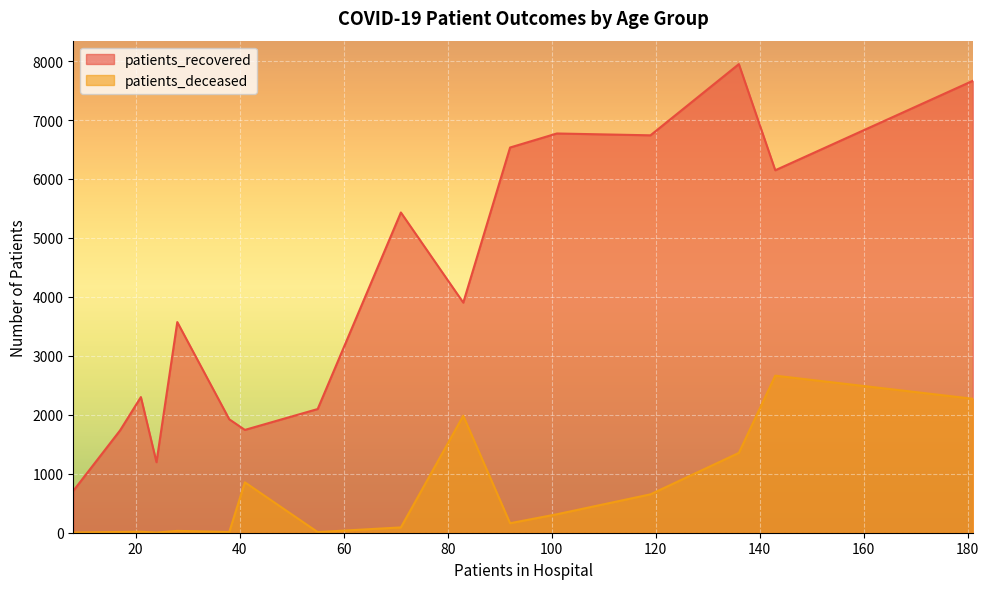

Count the number of data series in this chart.

2